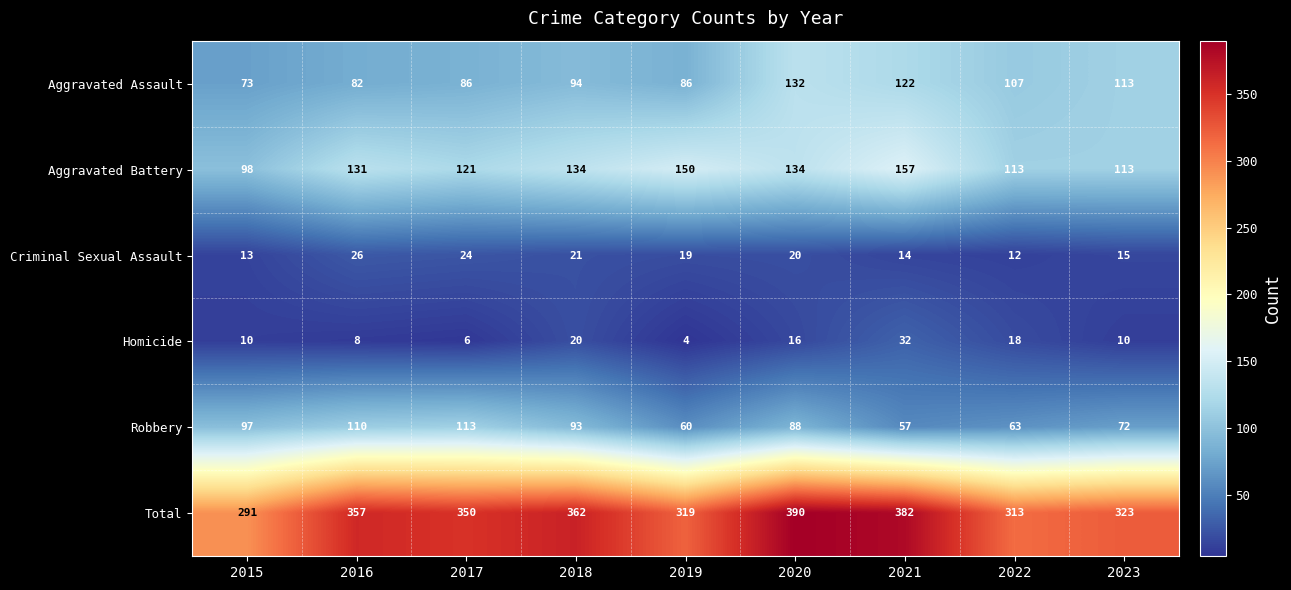

How many categories are shown in the chart?

9